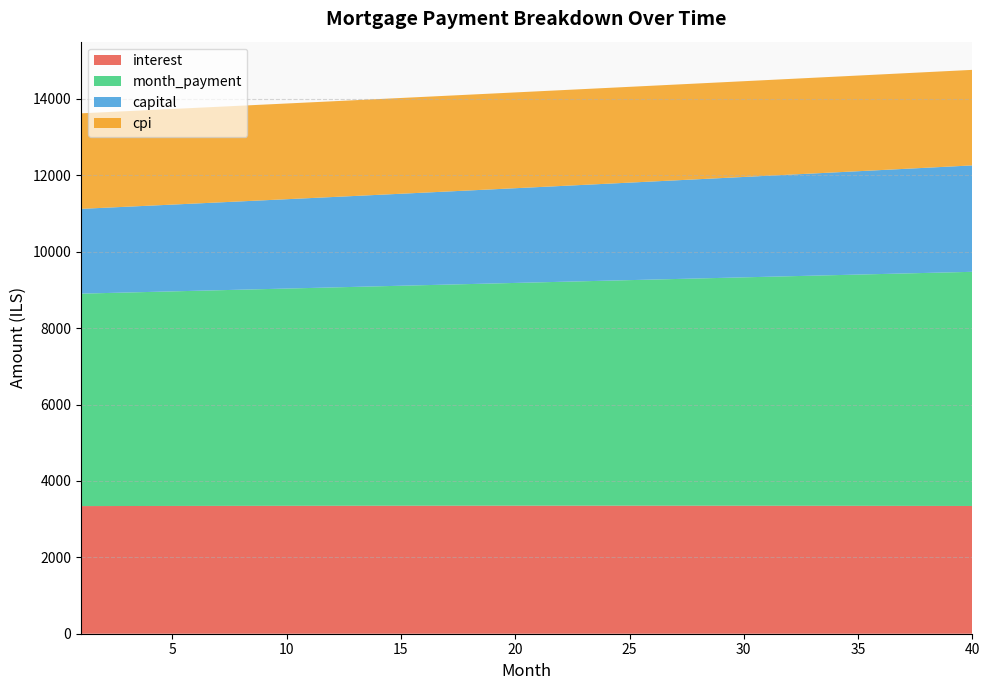

Reading left to right, transcribe all the data shown in this chart.

interest: 3341.7	3342.6	3343.5	3344.4	3345.2	3345.9	3346.7	3347.3	3348.0	3348.6	3349.1	3349.7	3350.1	3350.5	3350.9	3351.2	3351.5	3351.8	3352.0	3352.1	3352.2	3352.2	3352.2	3352.2	3352.1	3351.9	3351.7	3351.5	3351.2	3350.8	3350.4	3350.0	3349.5	3348.9	3348.3	3347.6	3346.9	3346.1	3345.3	3344.4
month_payment: 5561.4	5575.3	5589.2	5603.2	5617.2	5631.2	5645.3	5659.4	5673.6	5687.8	5702.0	5716.2	5730.5	5744.9	5759.2	5773.6	5788.0	5802.5	5817.0	5831.6	5846.1	5860.8	5875.4	5890.1	5904.8	5919.6	5934.4	5949.2	5964.1	5979.0	5994.0	6008.9	6024.0	6039.0	6054.1	6069.3	6084.4	6099.6	6114.9	6130.2
capital: 2219.7	2232.7	2245.7	2258.8	2272.0	2285.3	2298.7	2312.1	2325.6	2339.2	2352.8	2366.6	2380.4	2394.3	2408.3	2422.4	2436.5	2450.8	2465.1	2479.5	2494.0	2508.5	2523.2	2537.9	2552.7	2567.7	2582.7	2597.7	2612.9	2628.2	2643.5	2659.0	2674.5	2690.1	2705.8	2721.7	2737.5	2753.5	2769.6	2785.8
cpi: 2500.7	2501.4	2502.0	2502.6	2503.2	2503.7	2504.3	2504.7	2505.2	2505.6	2506.0	2506.3	2506.6	2506.9	2507.2	2507.4	2507.6	2507.7	2507.8	2507.9	2507.9	2507.9	2507.9	2507.8	2507.7	2507.5	2507.3	2507.1	2506.9	2506.6	2506.2	2505.8	2505.4	2504.9	2504.4	2503.9	2503.3	2502.7	2502.0	2501.3